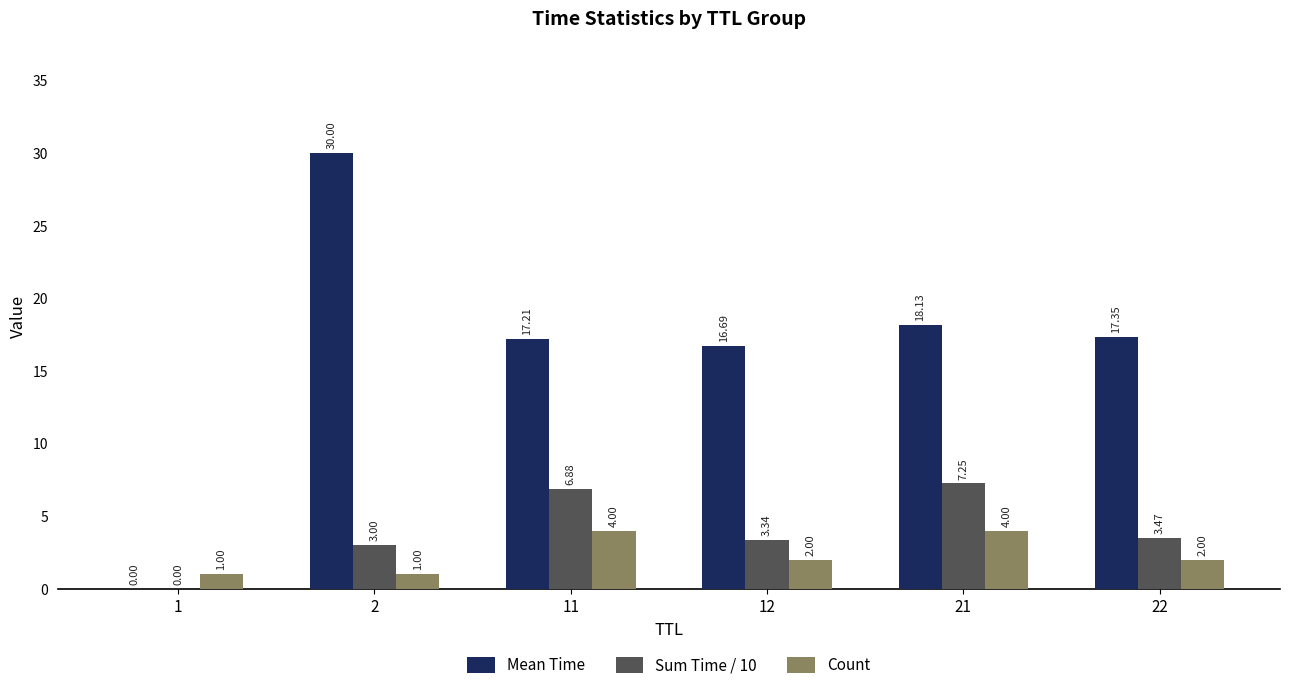

What are all the series names shown in the legend?

Mean Time, Sum Time / 10, Count